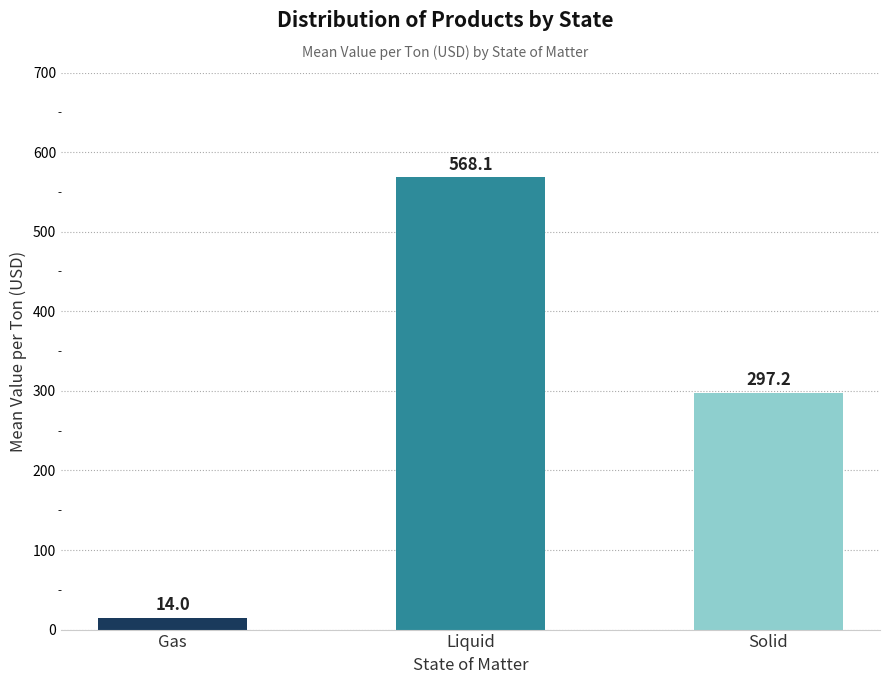

What is the average value?

293.1